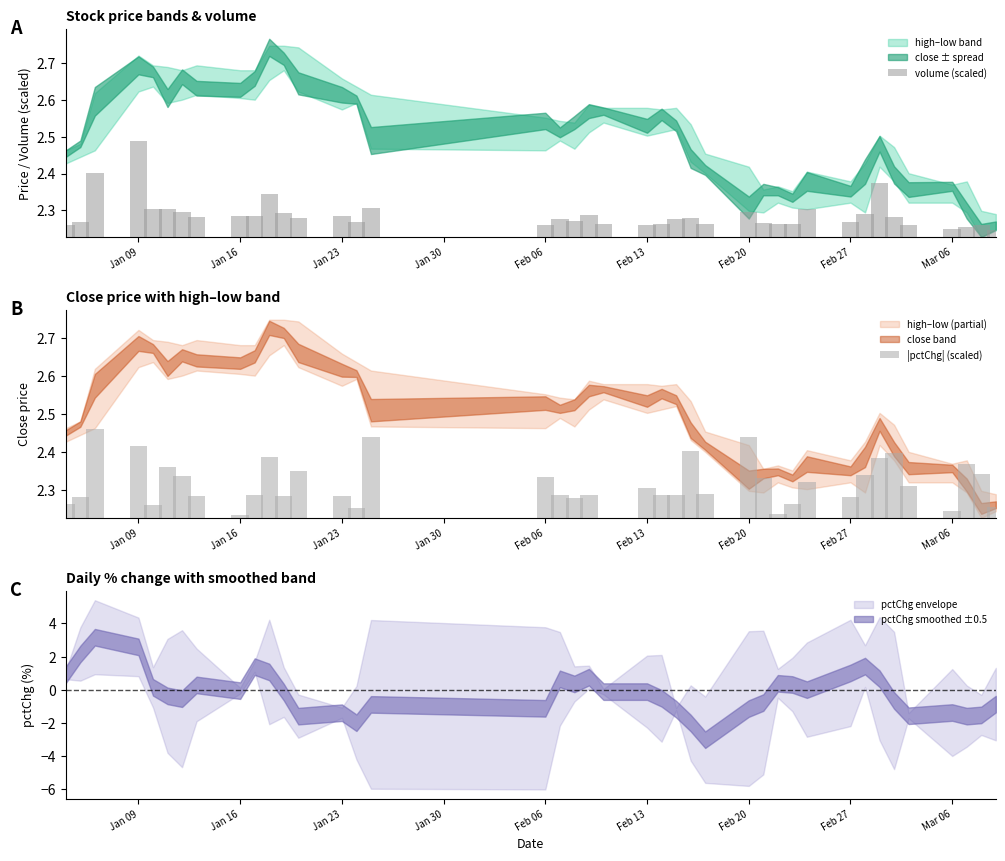

Which series has the largest total across all categories?

|pctChg| (scaled)